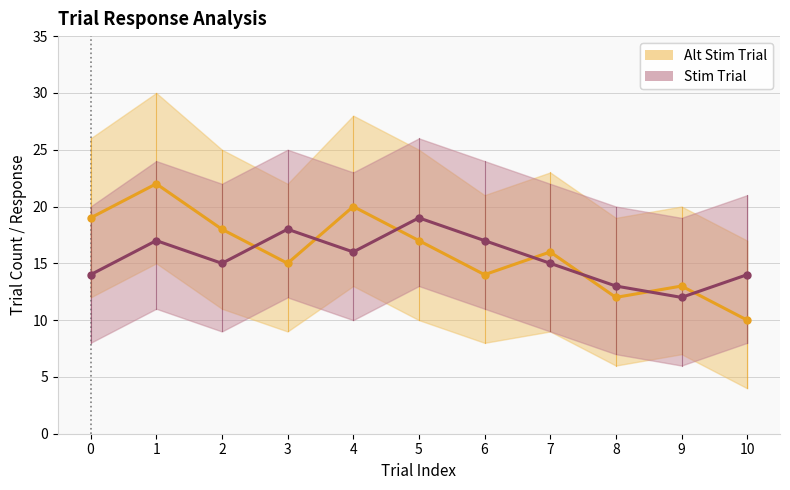

Where does the Stim Trial series first go above 15?

1